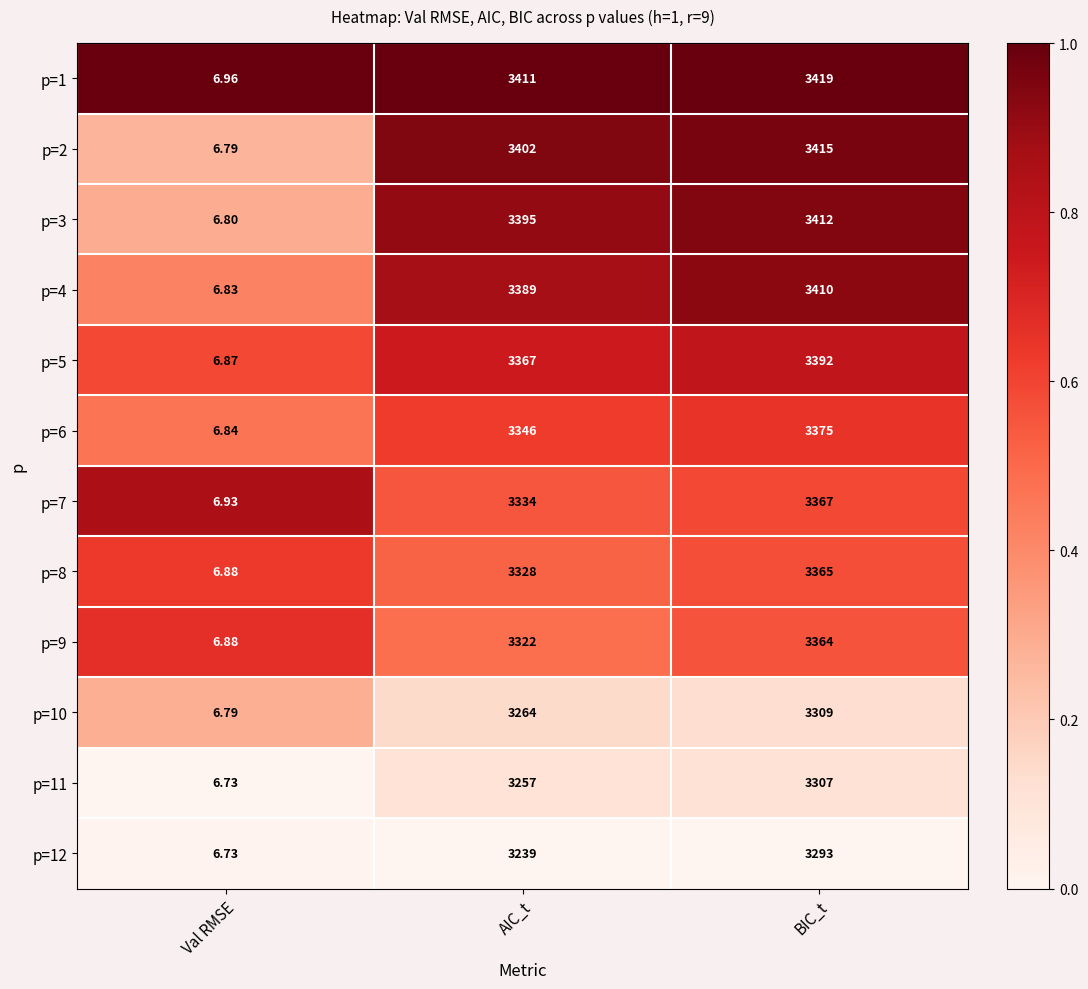

List the labels in order of p=12 value, largest first.

BIC_t, AIC_t, Val RMSE